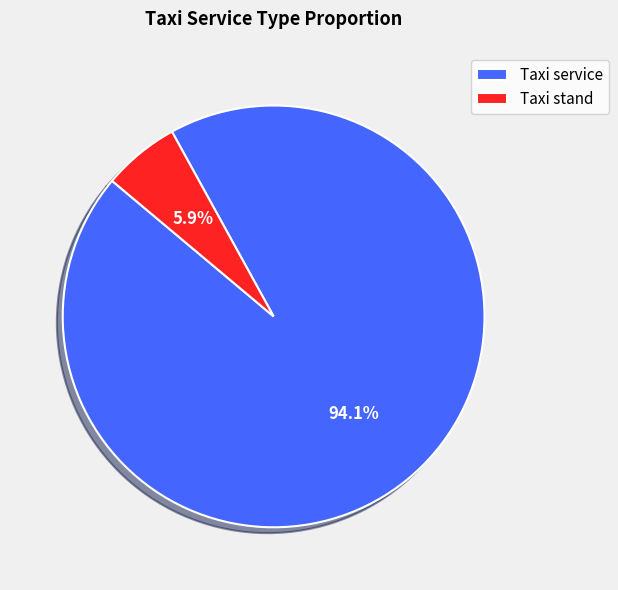

Which category accounts for the majority?

Taxi service